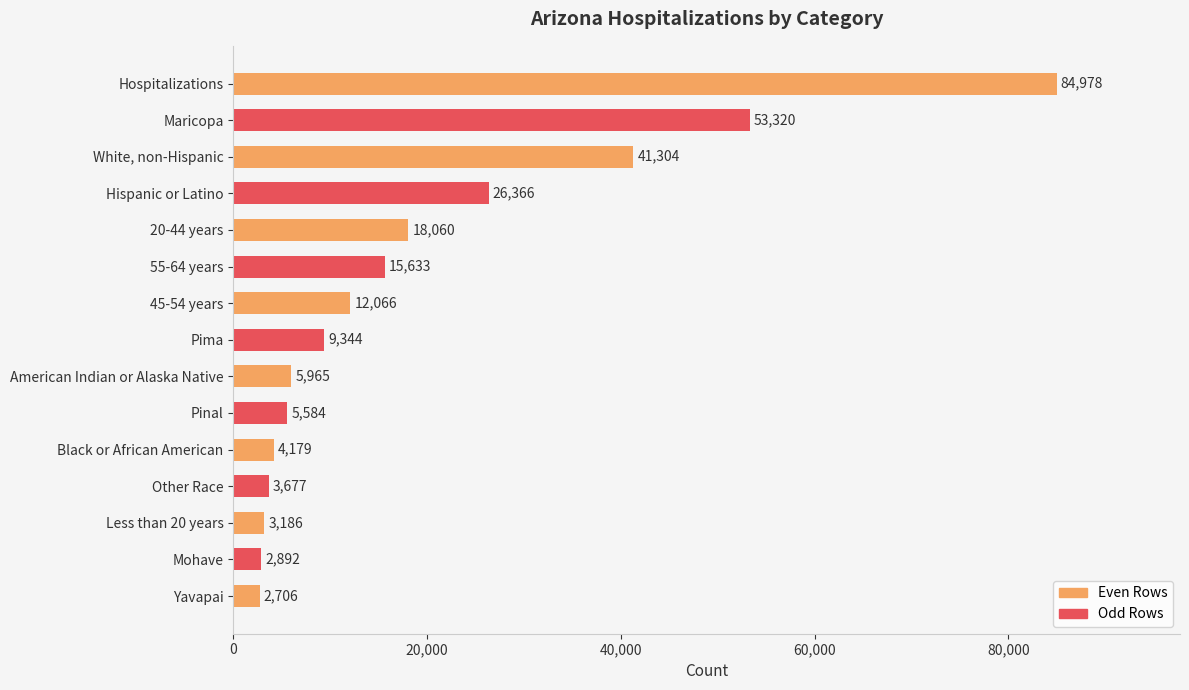

What is the greatest value displayed?

84978